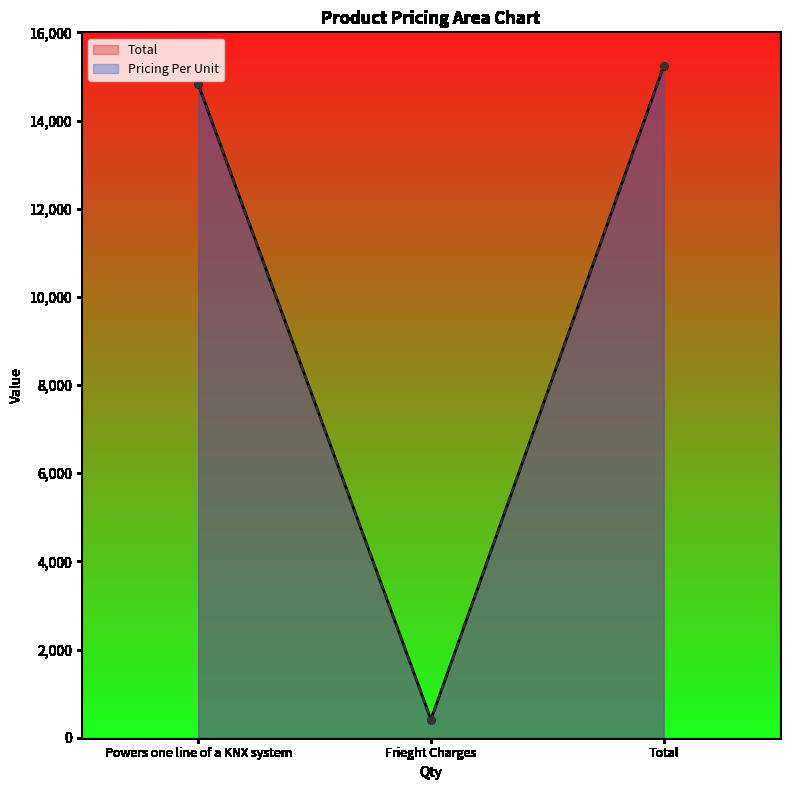

Reading left to right, transcribe all the data shown in this chart.

Total: Powers one line of a KNX system=14821	Frieght Charges=413	Total=15234
Pricing Per Unit: Powers one line of a KNX system=14821	Frieght Charges=413	Total=15234